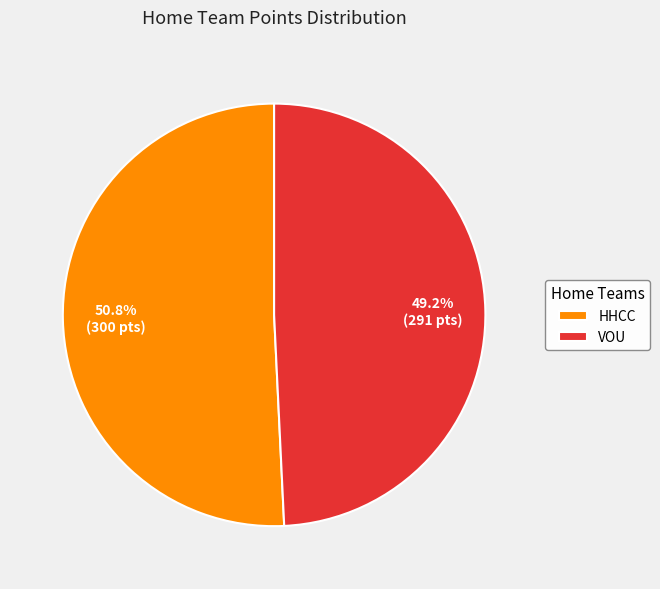

What portion of the pie excludes VOU?

50.8%